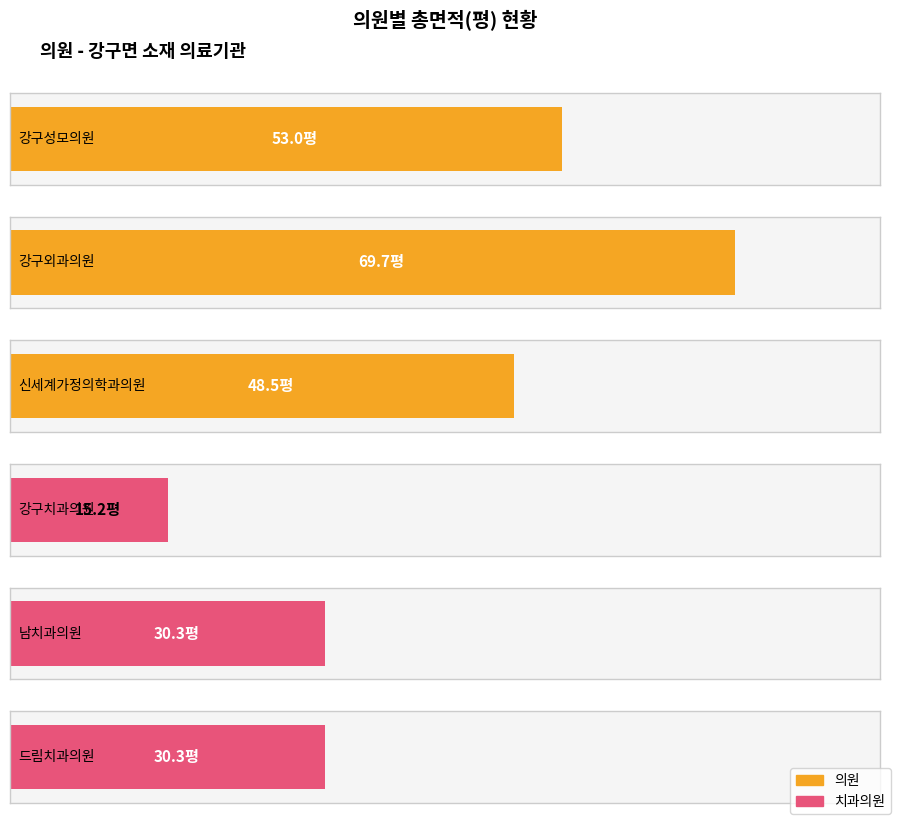

Rank the categories by value from highest to lowest.

강구외과의원, 강구성모의원, 신세계가정의학과의원, 남치과의원, 드림치과의원, 강구치과의원